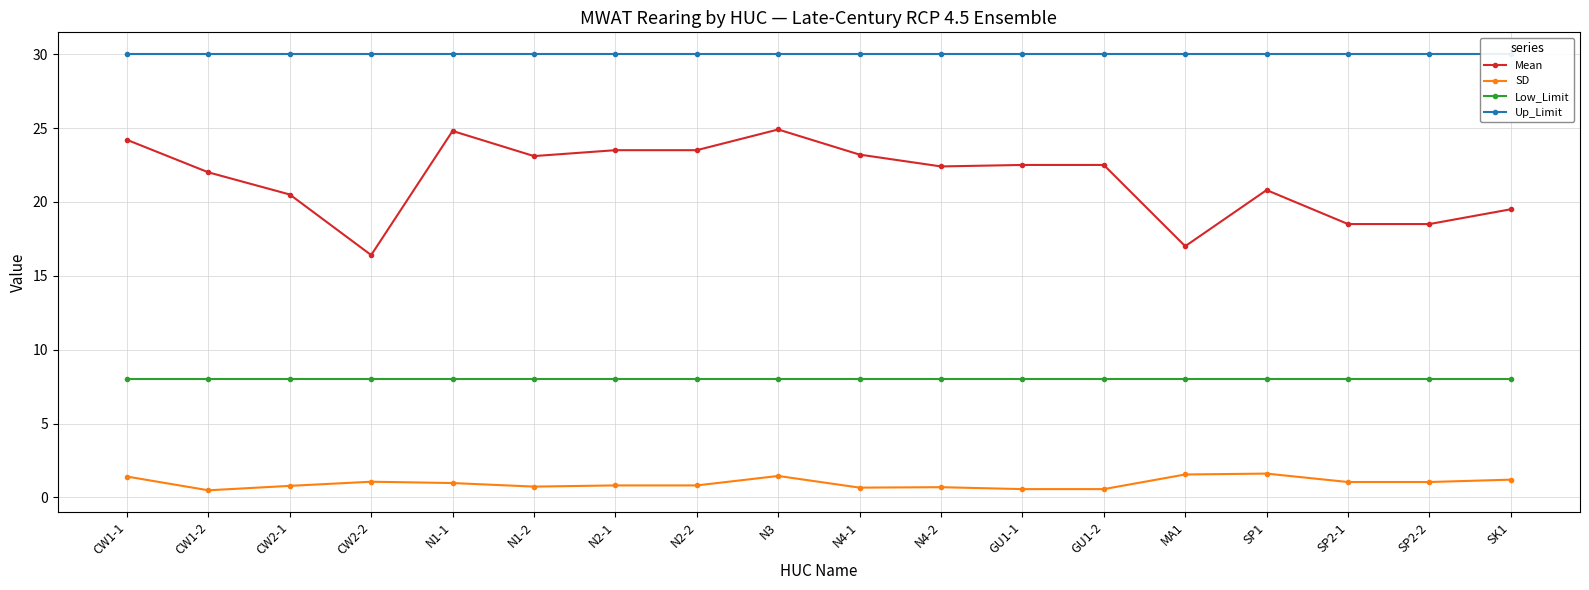

How many series are shown in this chart?

4